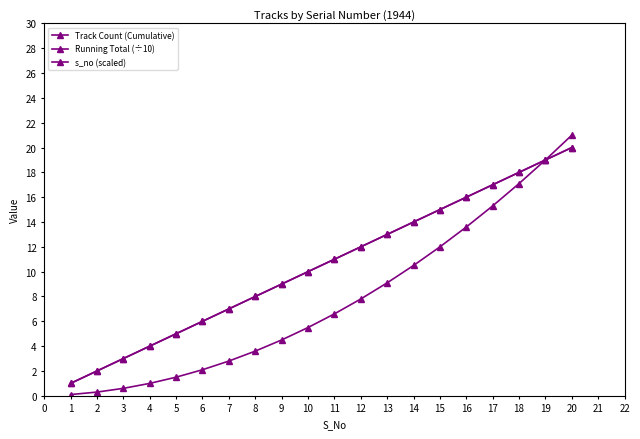

Rank the series by their maximum value, from highest to lowest.

Running Total (÷10), Track Count (Cumulative), s_no (scaled)